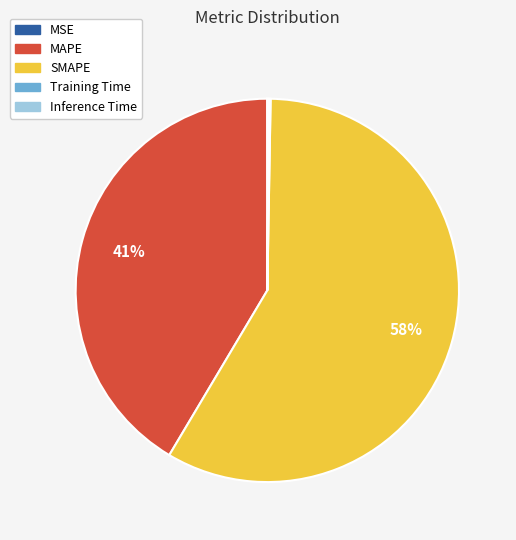

Which category accounts for the majority?

SMAPE